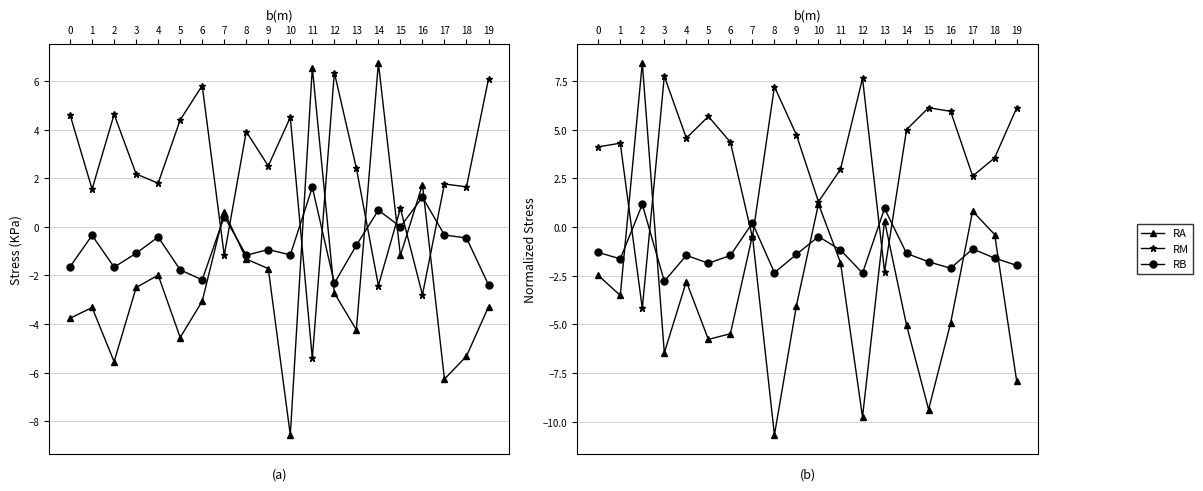

What is the difference between the maximum and second lowest values in the RM series?

10.0